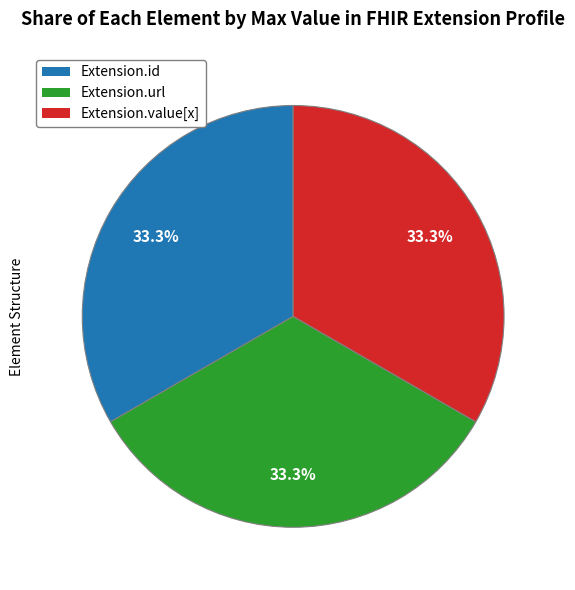

Is there any slice that represents more than half of the pie?

No